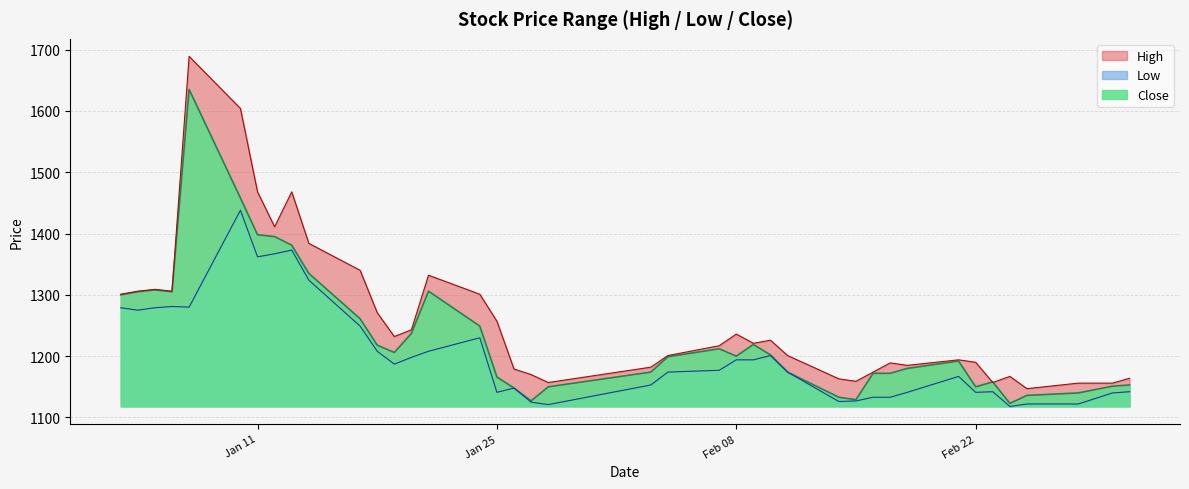

Rank the categories by Low value from lowest to highest.

2022-02-24, 2022-01-28, 2022-02-25, 2022-02-28, 2022-01-27, 2022-02-14, 2022-02-15, 2022-02-16, 2022-02-17, 2022-03-02, 2022-01-25, 2022-02-18, 2022-02-22, 2022-02-23, 2022-03-03, 2022-01-26, 2022-02-03, 2022-02-21, 2022-02-04, 2022-02-11, 2022-02-07, 2022-01-19, 2022-02-08, 2022-02-09, 2022-01-20, 2022-02-10, 2022-01-18, 2022-01-21, 2022-01-24, 2022-01-17, 2022-01-04, 2022-01-03, 2022-01-05, 2022-01-07, 2022-01-06, 2022-01-14, 2022-01-11, 2022-01-12, 2022-01-13, 2022-01-10